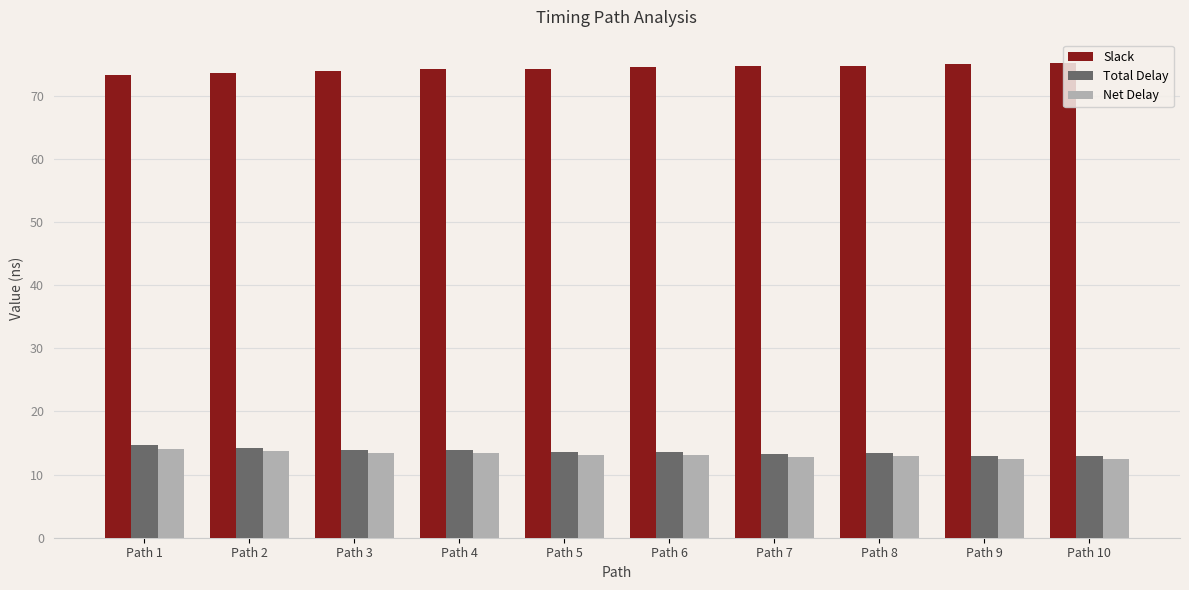

What is the minimum value for Total Delay?

12.9